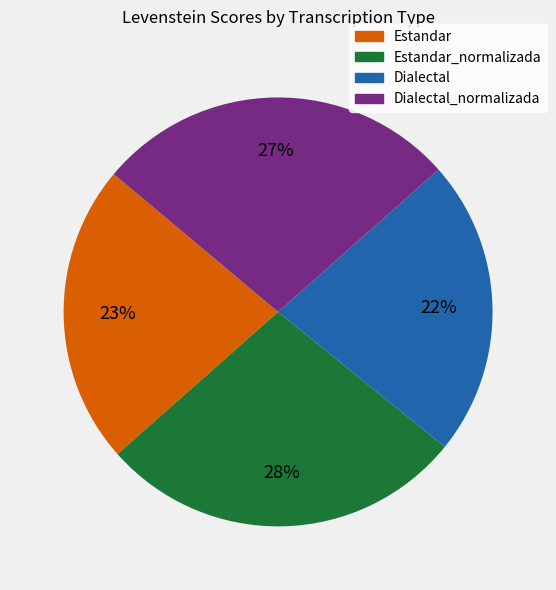

Is there a majority slice in this chart?

No